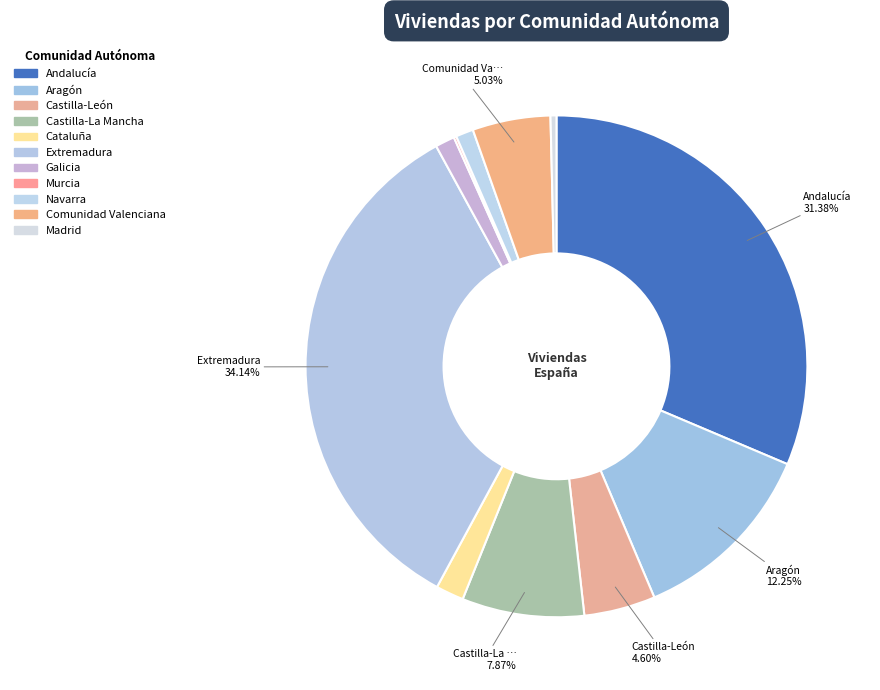

To the nearest percent, what is the difference between the Castilla-León and Galicia slice percentages?

3%